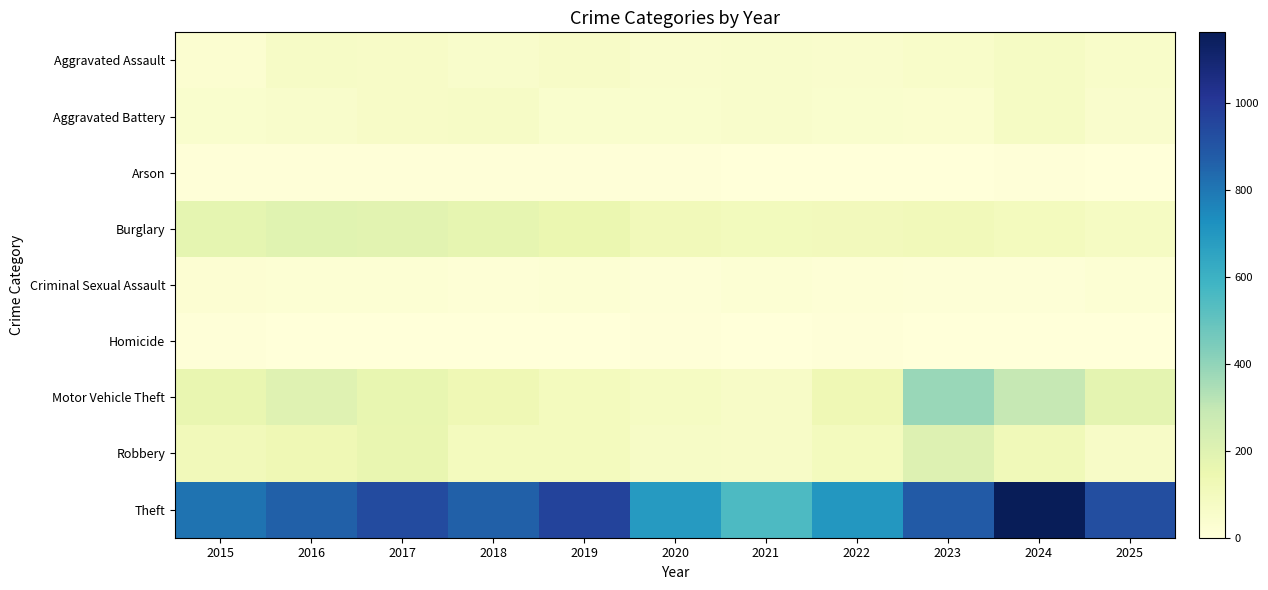

Reading right to left, transcribe all the data shown in this chart.

Aggravated Assault: 2025=57	2024=73	2023=56	2022=46	2021=51	2020=48	2019=64	2018=54	2017=67	2016=71	2015=36
Aggravated Battery: 2025=48	2024=77	2023=38	2022=45	2021=50	2020=44	2019=41	2018=72	2017=65	2016=53	2015=44
Arson: 2025=3	2024=7	2023=2	2022=3	2021=4	2020=7	2019=5	2018=7	2017=7	2016=8	2015=6
Burglary: 2025=80	2024=99	2023=111	2022=106	2021=102	2020=113	2019=151	2018=169	2017=188	2016=191	2015=174
Criminal Sexual Assault: 2025=20	2024=12	2023=11	2022=17	2021=20	2020=13	2019=20	2018=18	2017=20	2016=21	2015=26
Homicide: 2025=1	2024=2	2023=1	2022=6	2021=3	2020=5	2019=4	2018=3	2017=4	2016=4	2015=5
Motor Vehicle Theft: 2025=178	2024=295	2023=382	2022=130	2021=68	2020=80	2019=96	2018=128	2017=168	2016=197	2015=162
Robbery: 2025=64	2024=117	2023=206	2022=96	2021=66	2020=71	2019=98	2018=98	2017=161	2016=130	2015=111
Theft: 2025=925	2024=1163	2023=884	2022=701	2021=554	2020=690	2019=963	2018=865	2017=935	2016=865	2015=813